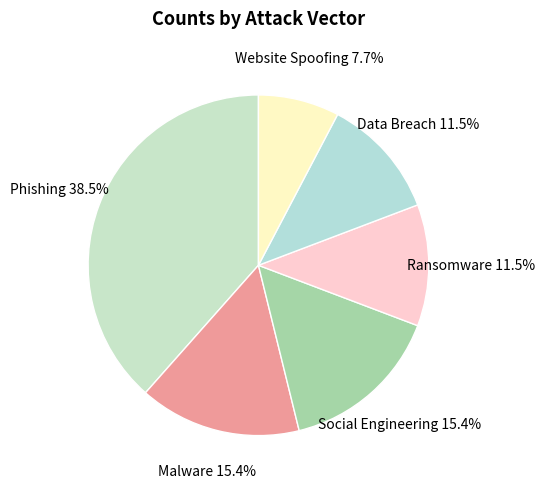

To the nearest percent, what portion does Website Spoofing represent?

8%